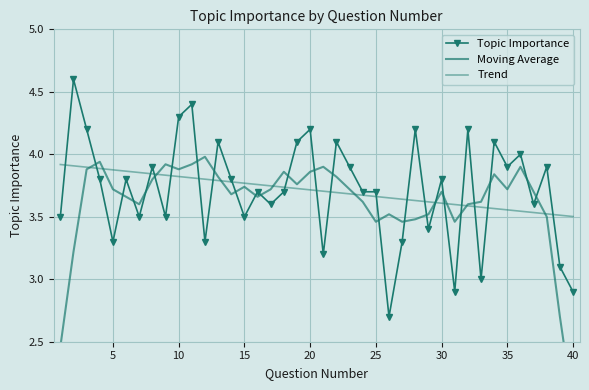

Which category has the lowest value across all series?

40